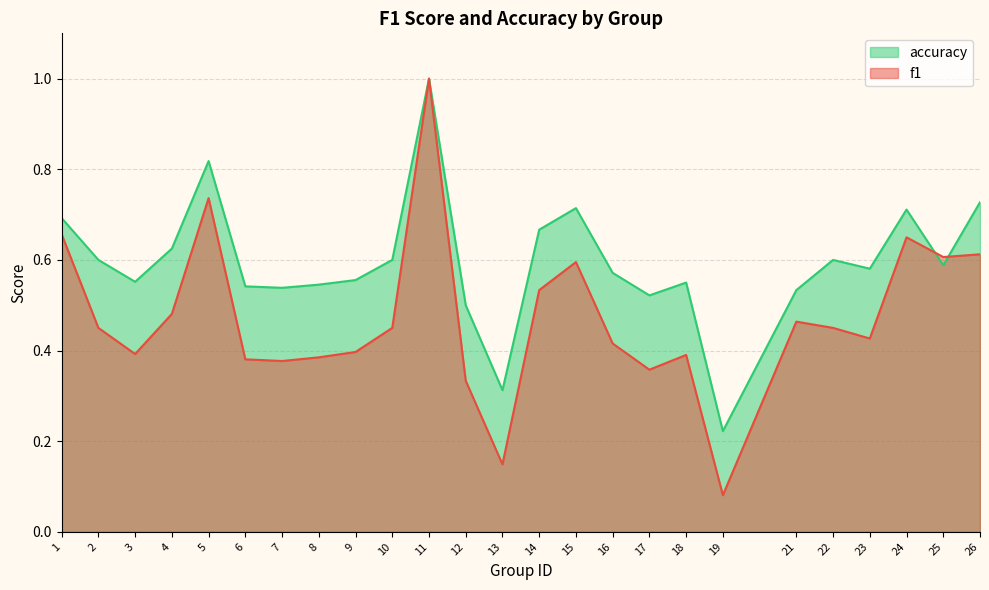

What is the smallest value displayed?

0.1